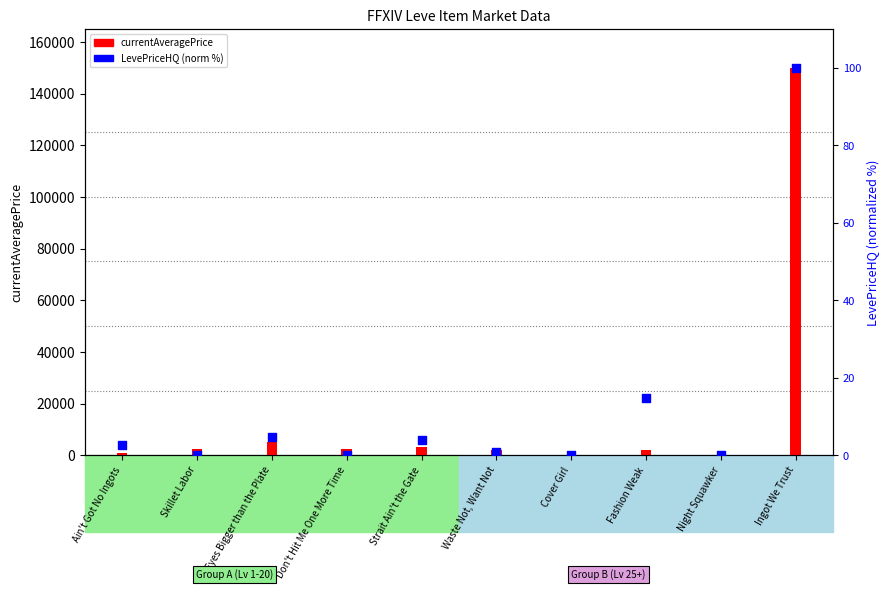

Which series has the largest total across all categories?

currentAveragePrice